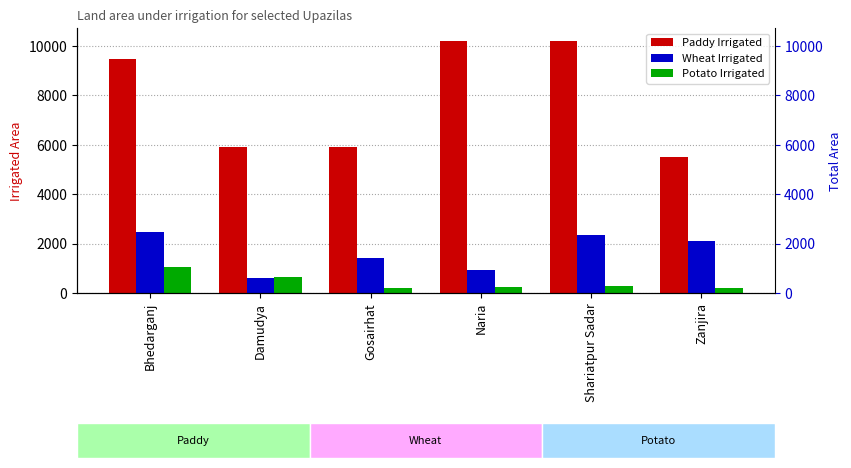

What is the value of the Potato Irrigated bar at the 2nd from the left?

659